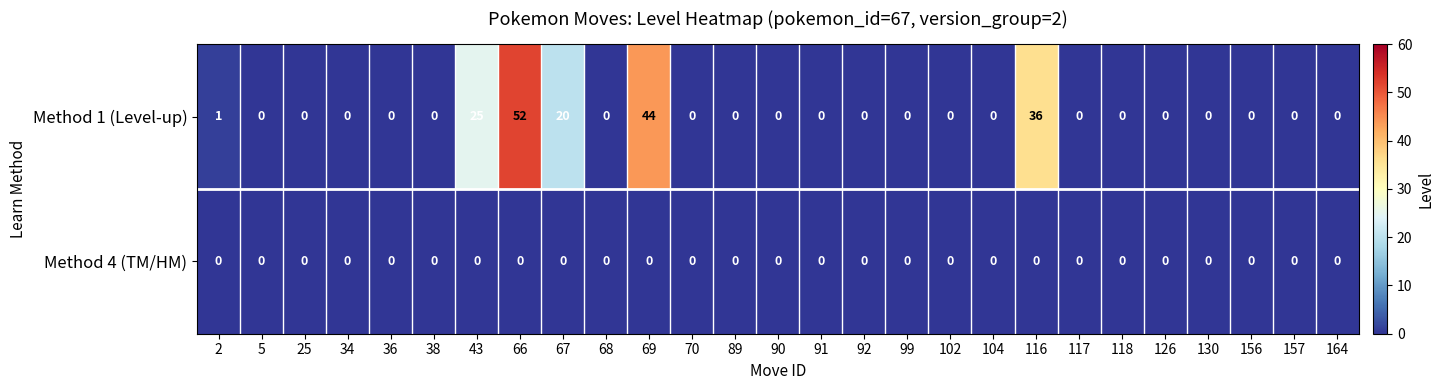

How many values in Method 1 (Level-up) are above zero?

6